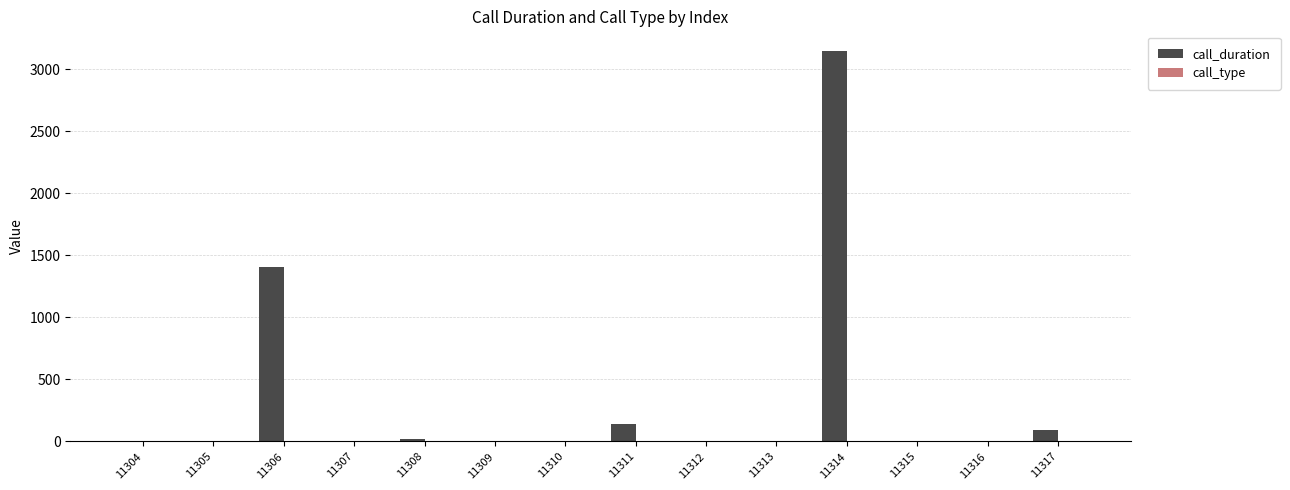

What is the difference between the call_duration values at 11313 and 11309?

3